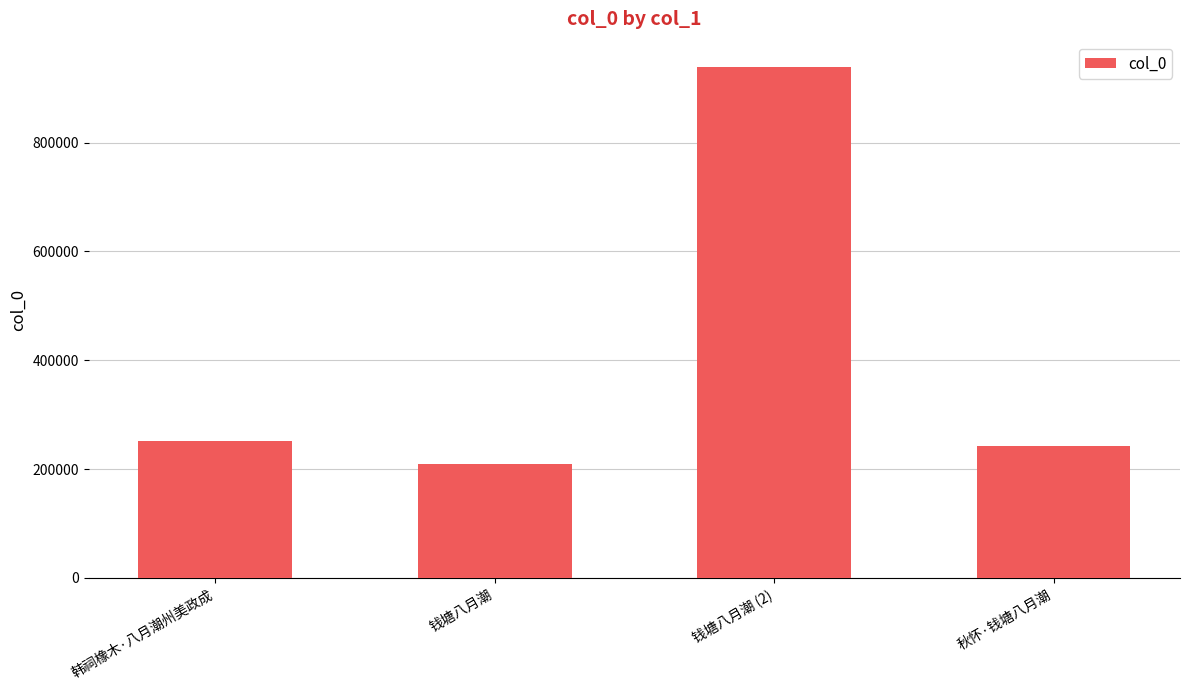

What is the label of the 1st bar from the left?

韩祠橡木·八月潮州美政成